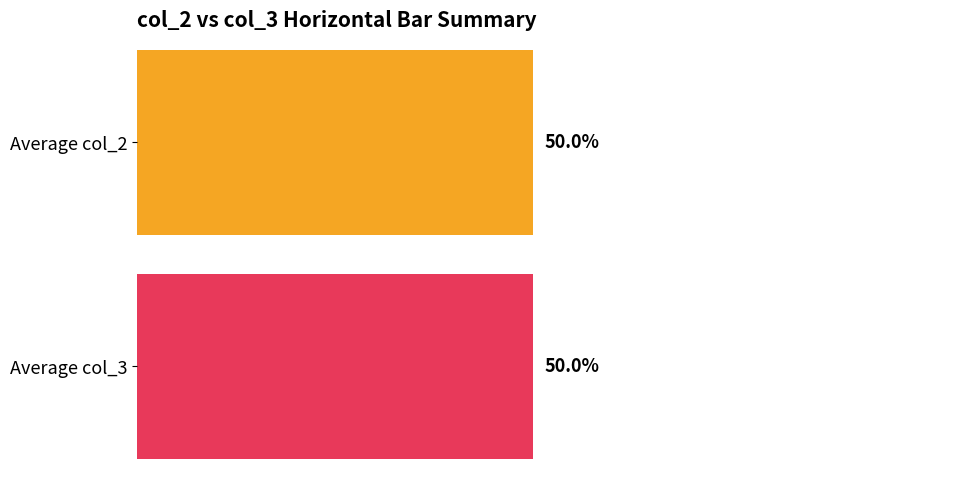

What is the sum of all col_2 values?

18